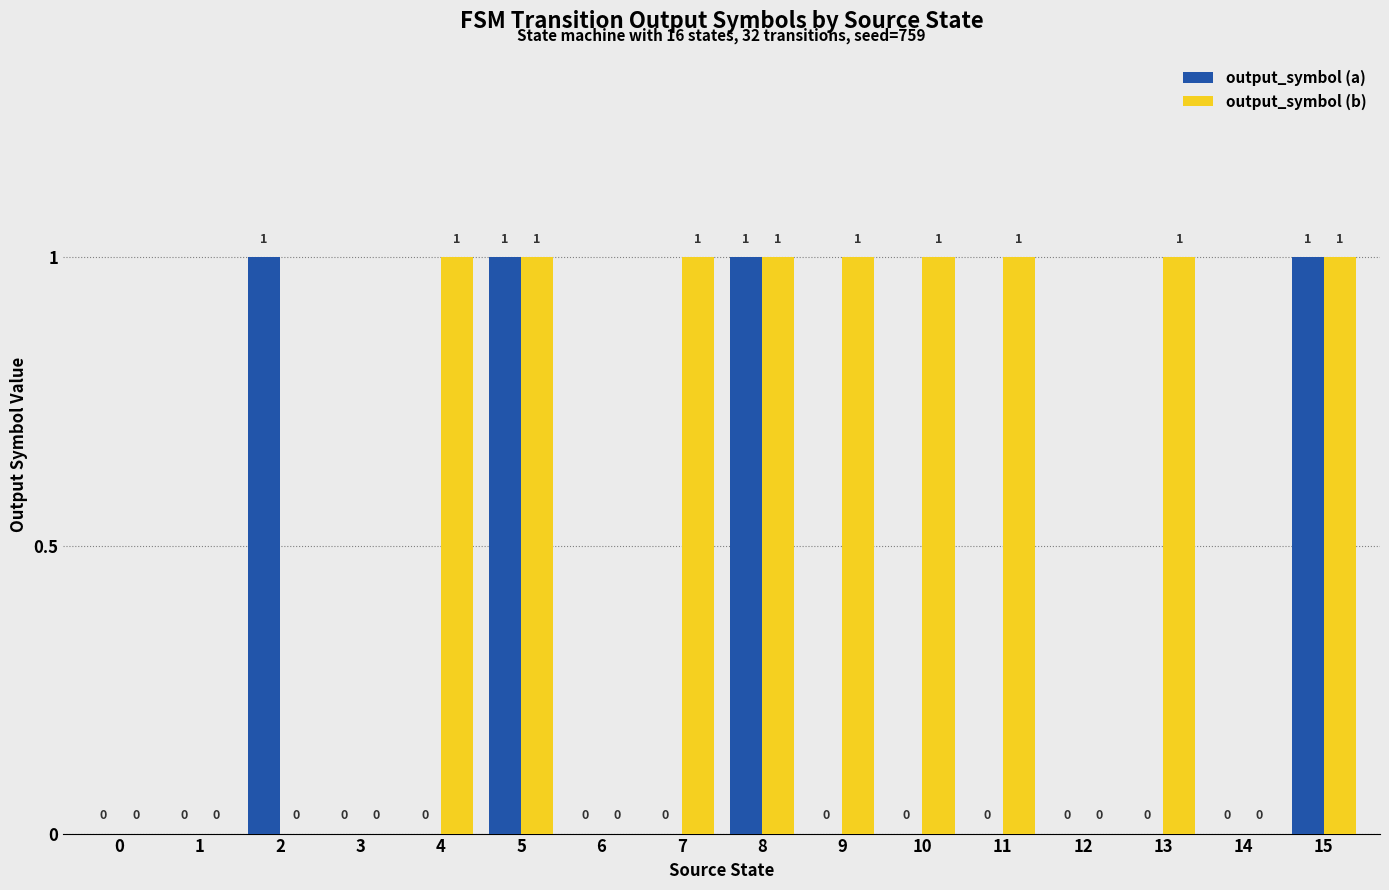

Between 1 and 9, which series saw the biggest shift?

output_symbol (b)